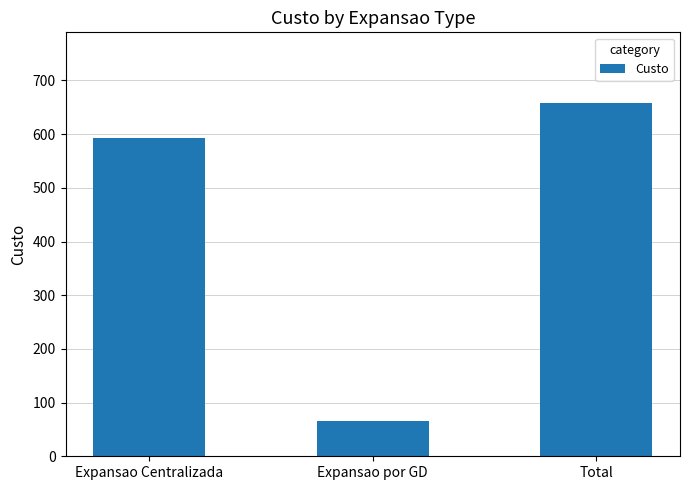

Reading right to left, extract all data points from this chart.

658	65	593